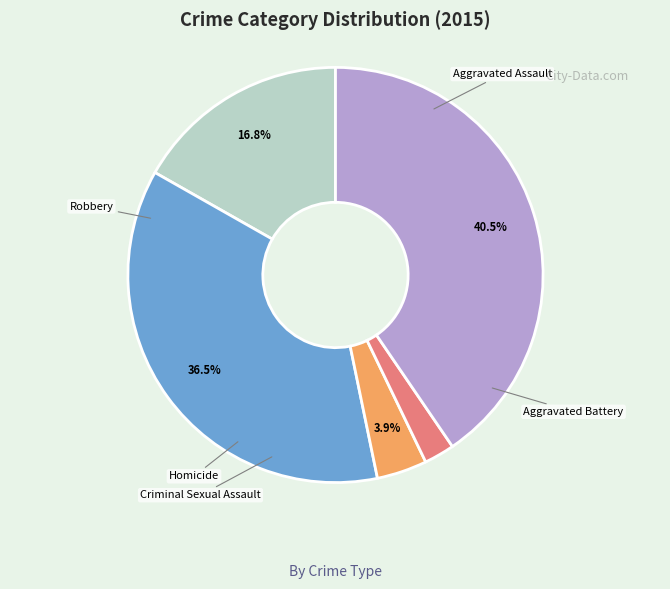

What percentage is the Aggravated Battery slice, to the nearest percent?

36%